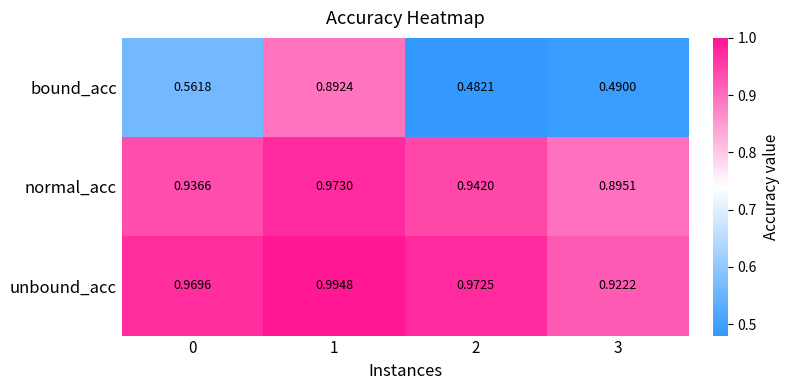

Which series has the largest total across all categories?

unbound_acc